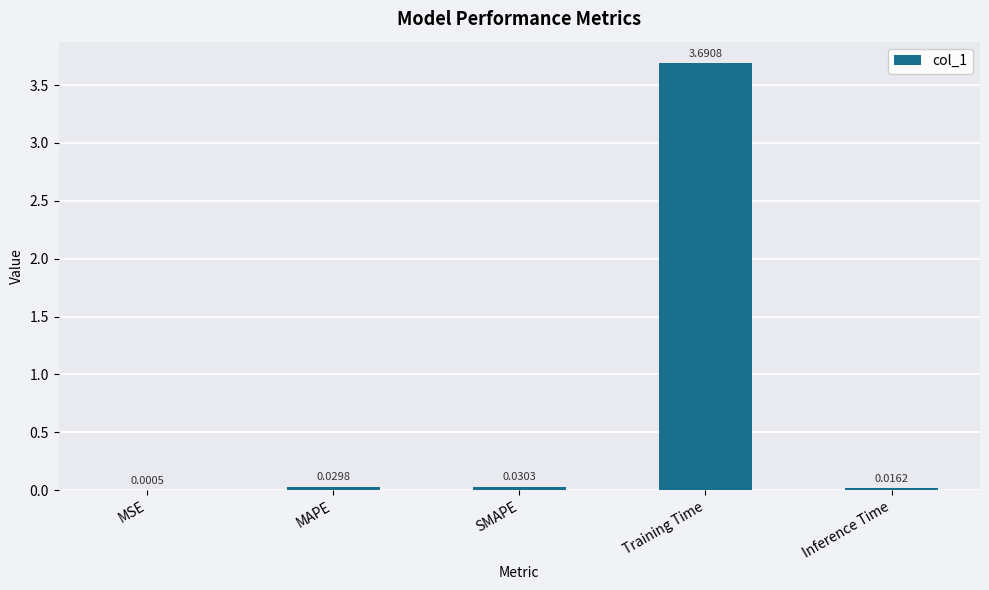

Which label corresponds to the largest value in the chart?

Training Time